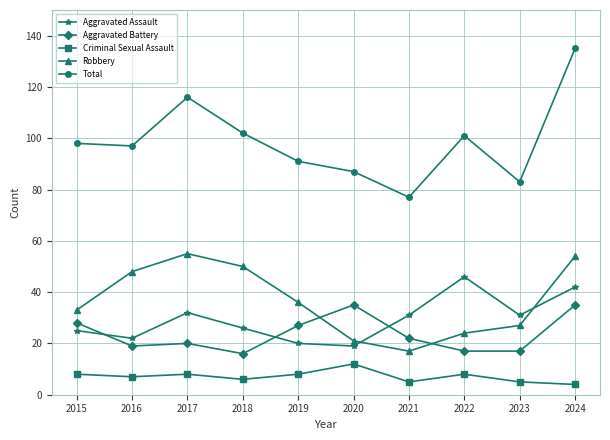

How many series are shown in this chart?

5